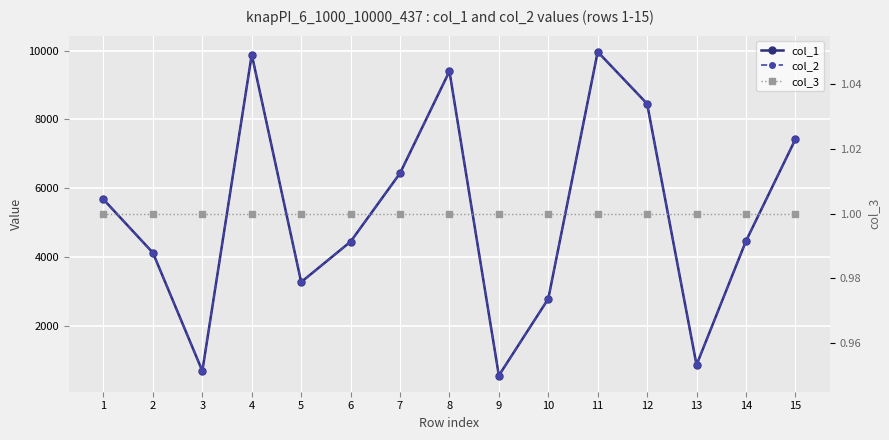

True or false: col_3 and col_2 cross at least once.

False